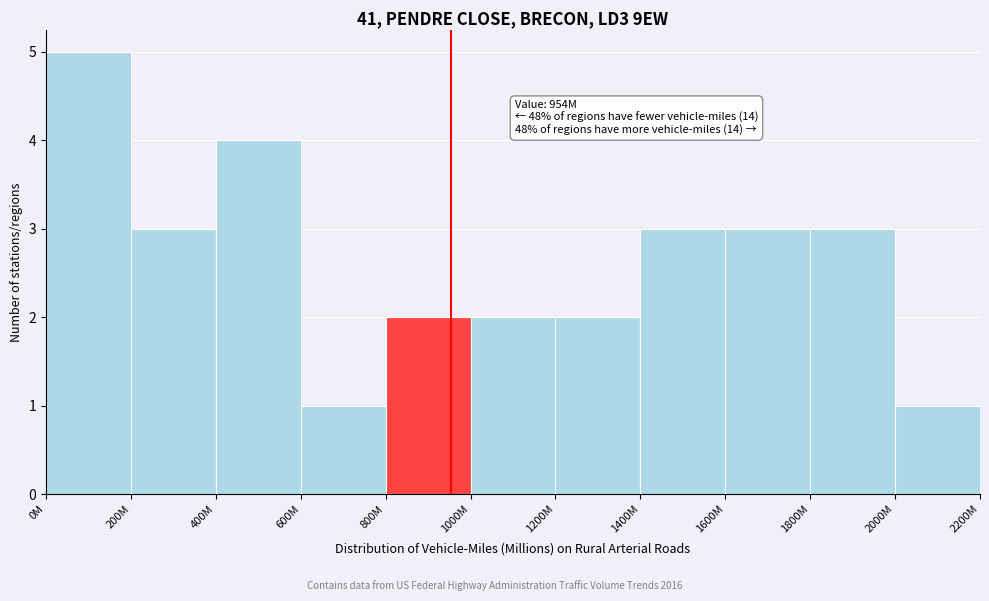

Reading right to left, extract all data points from this chart.

2000M=1	1800M=3	1600M=3	1400M=3	1200M=2	1000M=2	800M=2	600M=1	400M=4	200M=3	0M=5